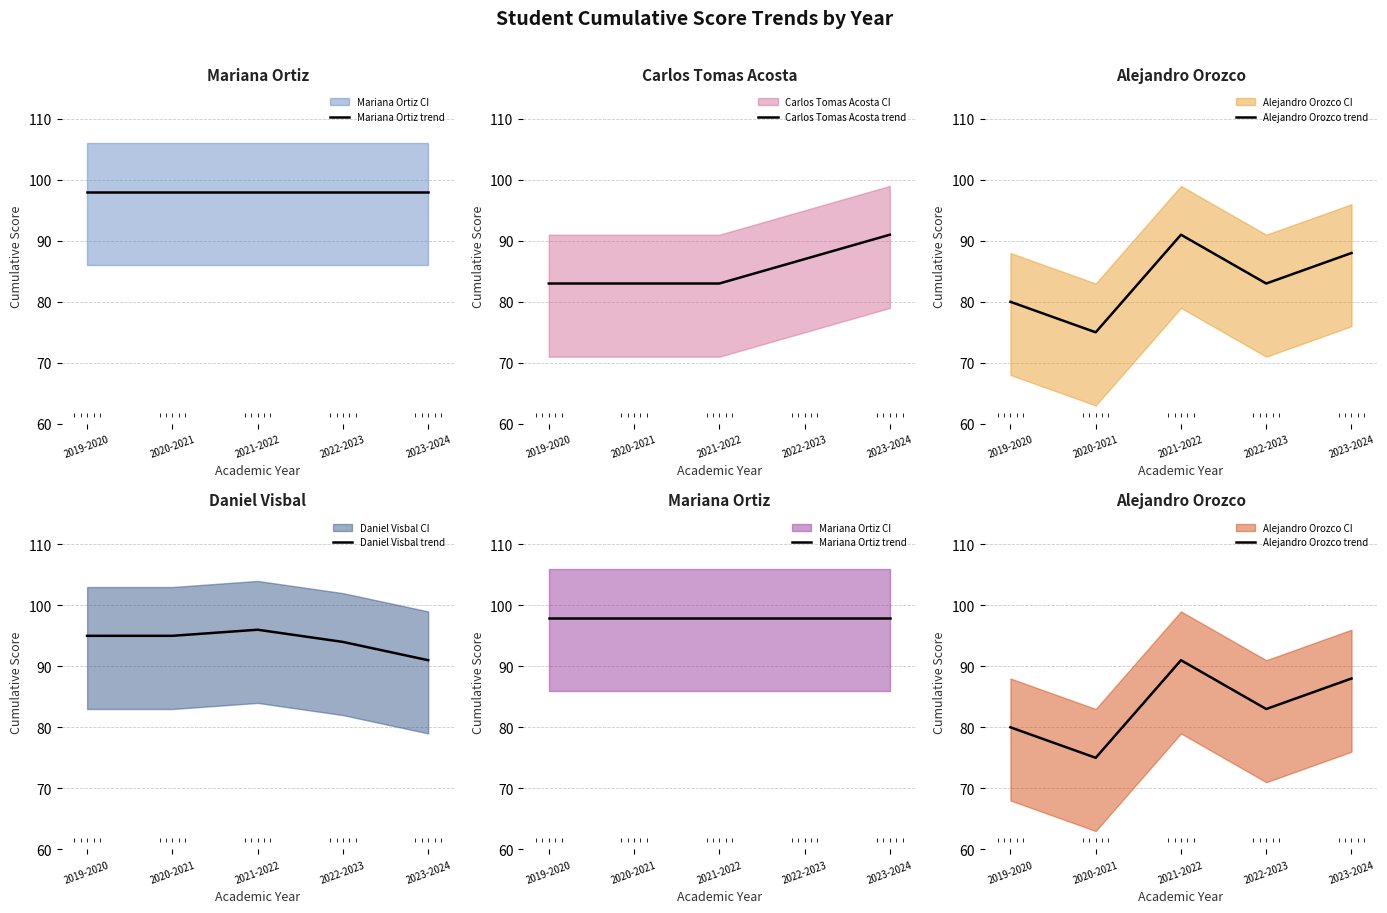

What is the spread (max minus min) of values at 2021-2022?

15